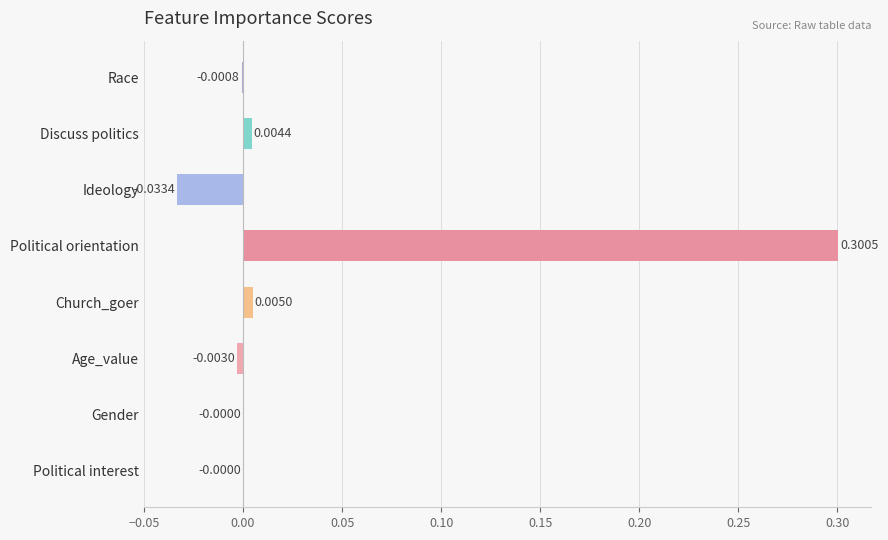

Are the bars horizontal?

Yes